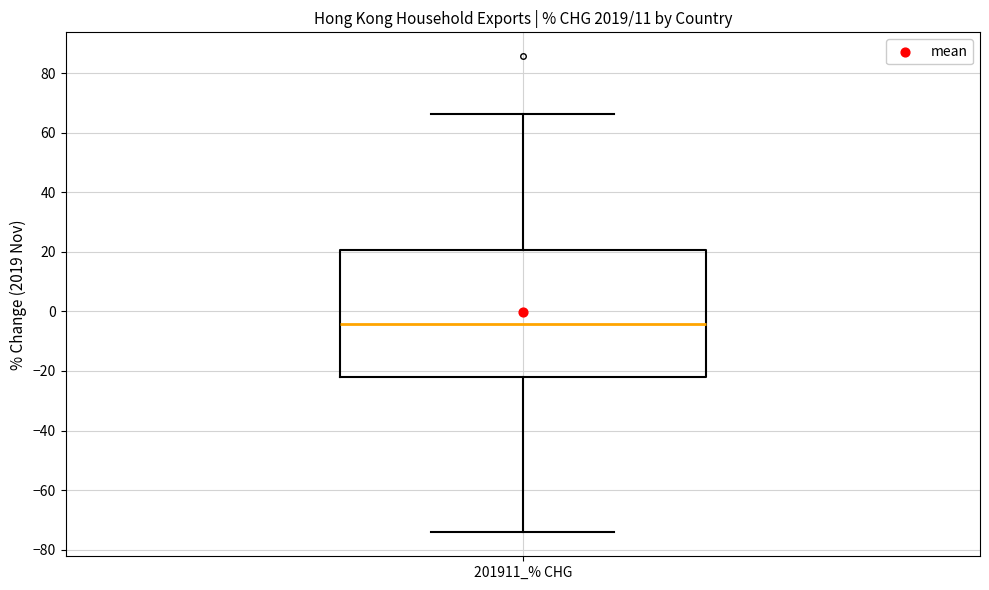

Where does the median line of the box for 201911_% CHG sit on the y-axis? The values are not printed on the chart, so give them approximately, as read against the axis.

-4